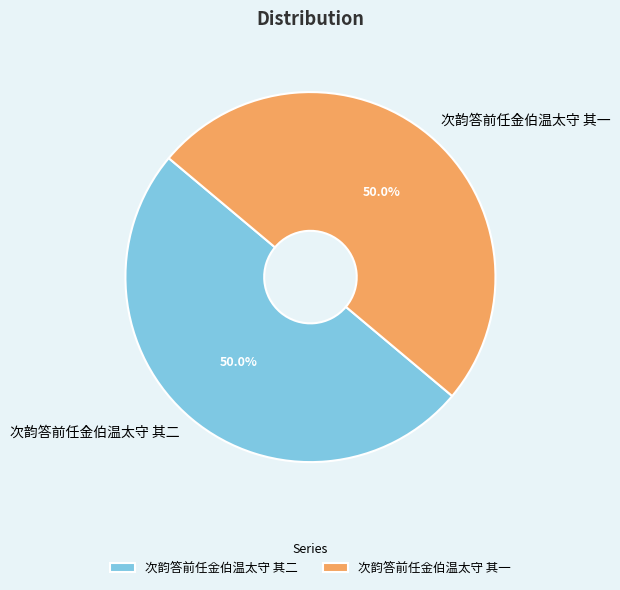

To the nearest percent, what is the average slice percentage?

50%